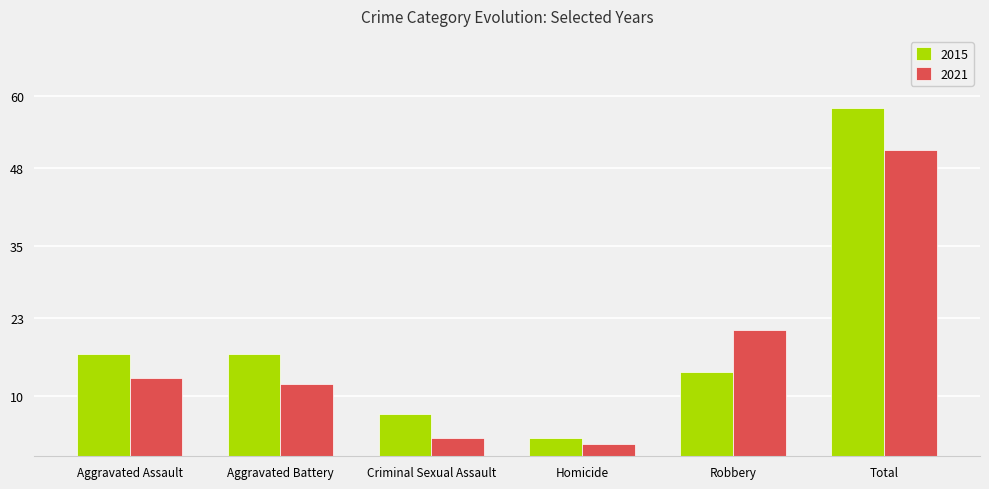

Where is 2021 nearest to the value 26?

Robbery